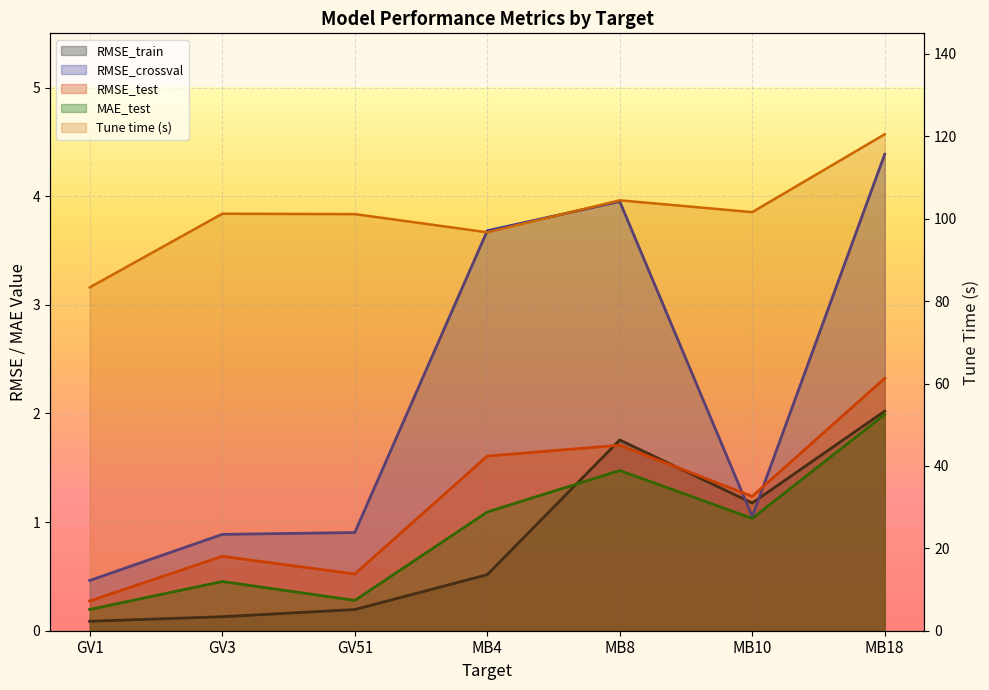

What is the smallest value displayed?

0.1